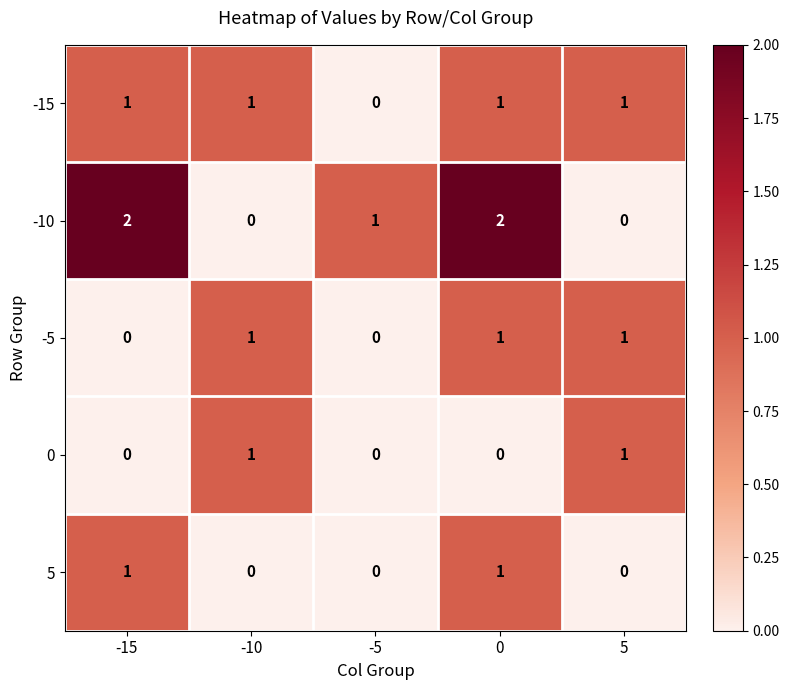

Between -15 and 0, which series saw the biggest shift?

-5